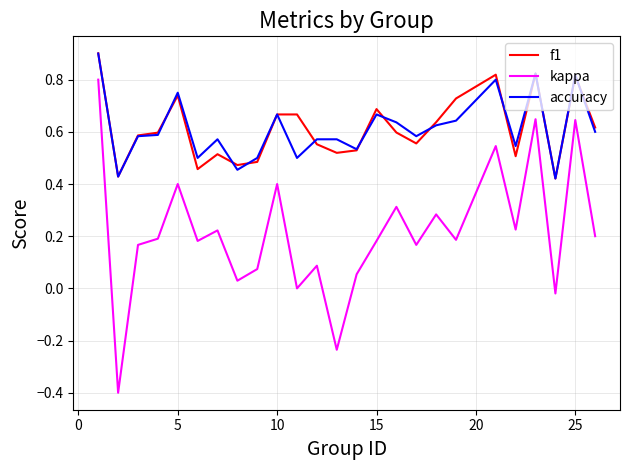

True or false: f1 and kappa intersect in this chart.

False